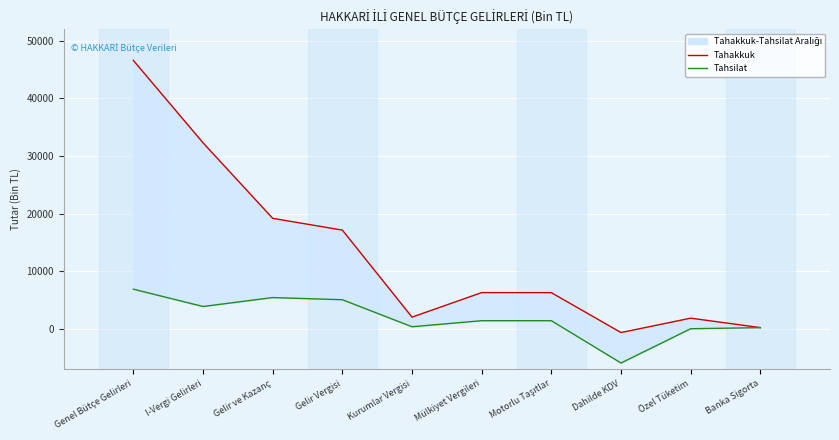

Reading left to right, extract all data points from this chart.

Tahakkuk: 46592	32298	19189	17147	2042	6302	6290	-633	1865	224
Tahsilat: 6892	3889	5437	5064	373	1423	1423	-5920	29	217